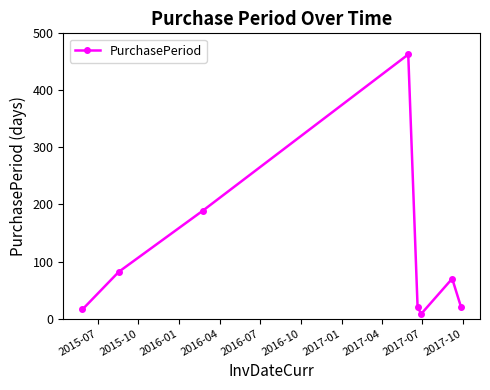

What is the average value?

109